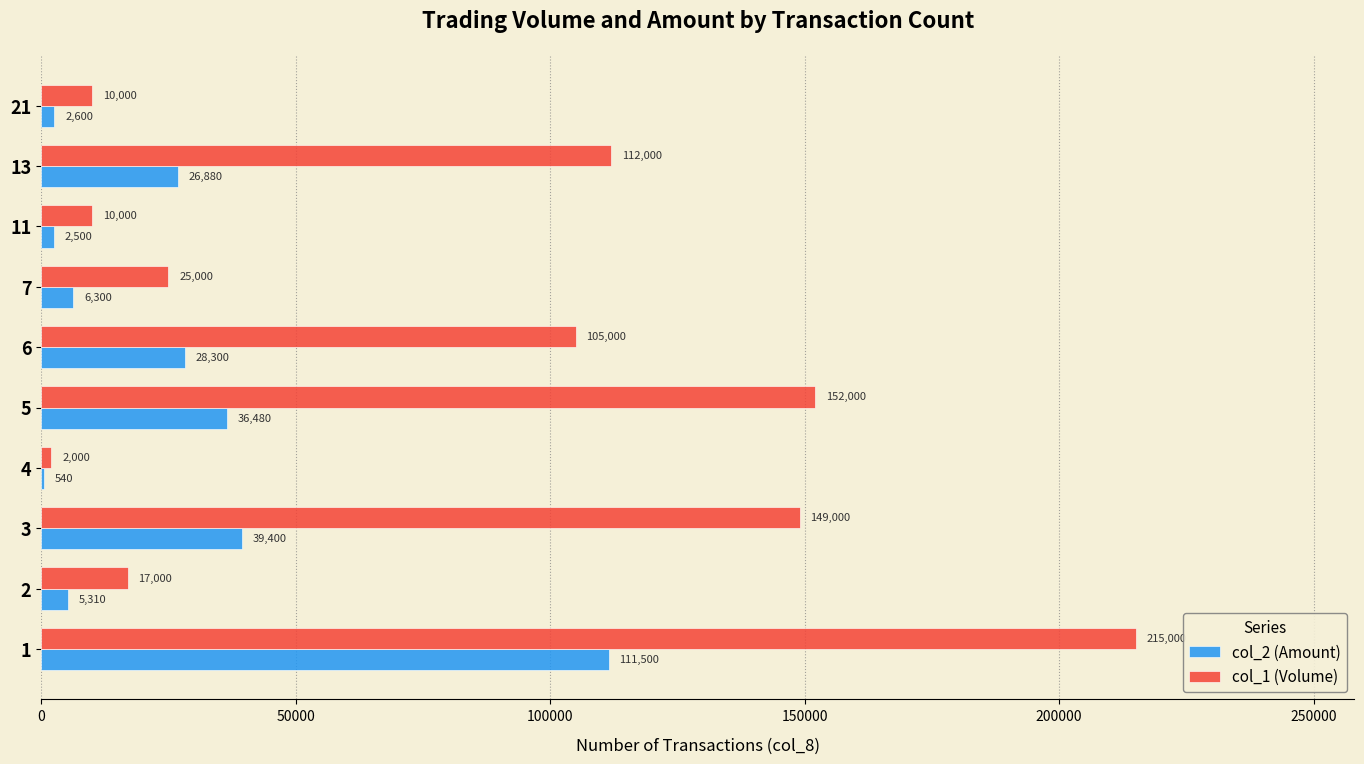

What is the total value across all series at 4?

2540